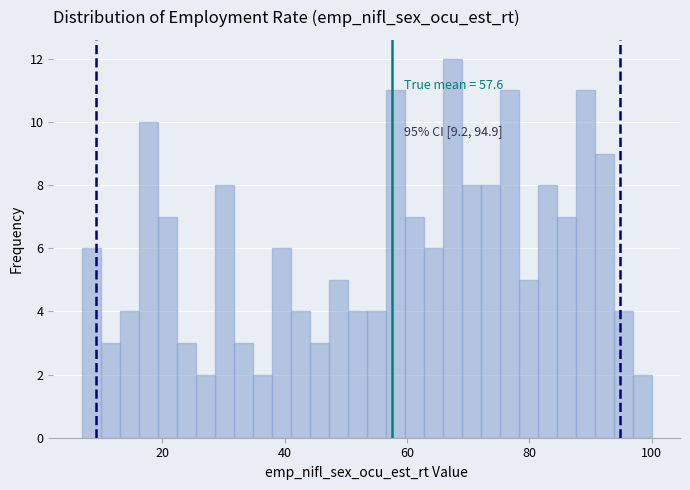

Around what value on the x-axis is the tallest bar? Give the approximate position of its centre, as read against the axis.

68